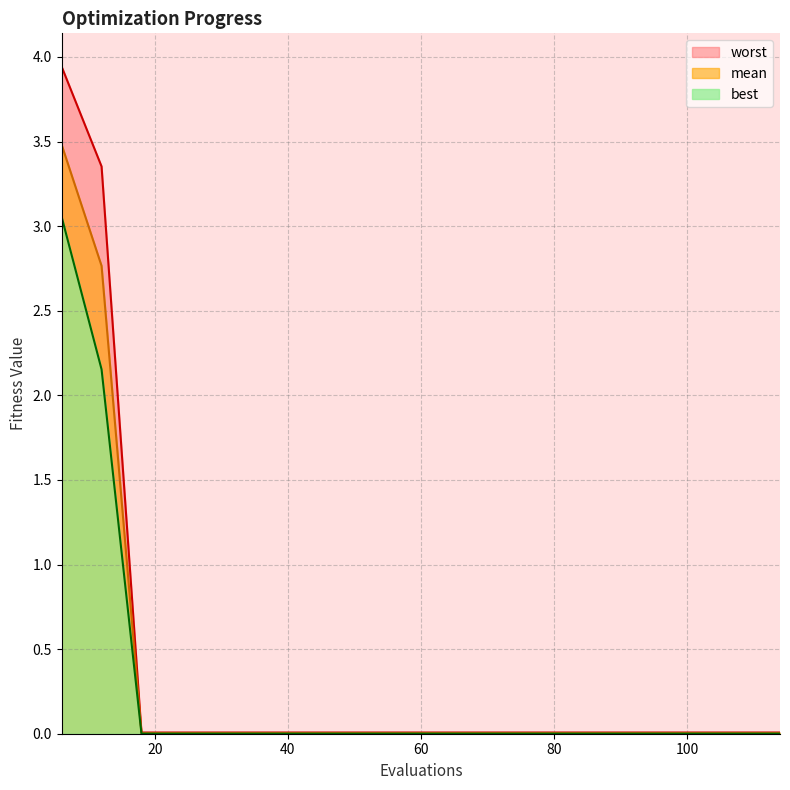

True or false: best has more than 0 points higher than both neighbors.

False